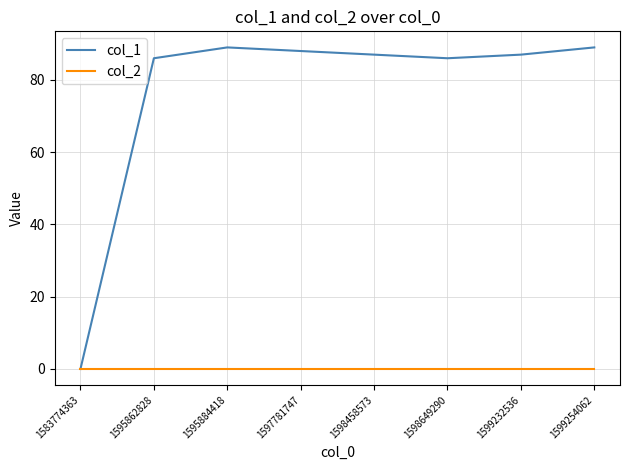

What is the sum of the col_1 values at 1599254062 and 1595884418?

178